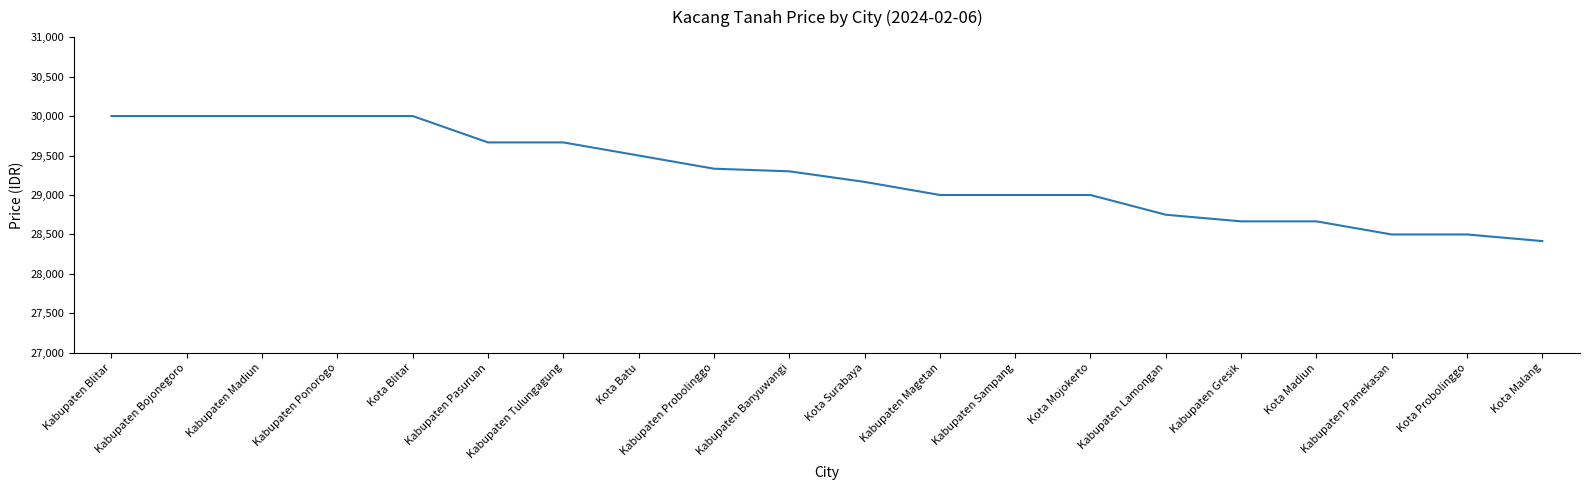

Reading right to left, transcribe all the data shown in this chart.

28416	28500	28500	28666	28666	28750	29000	29000	29000	29166	29300	29333	29500	29666	29666	30000	30000	30000	30000	30000